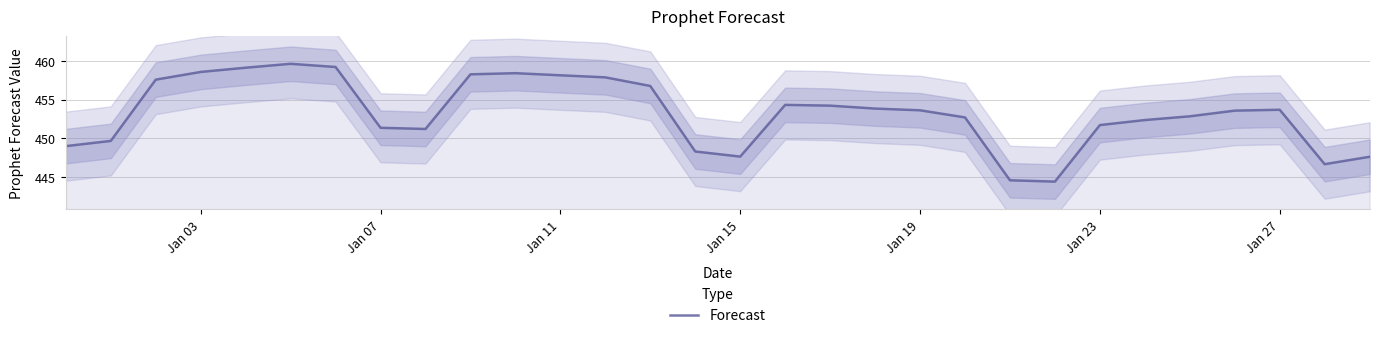

How many lines are shown in the chart?

1